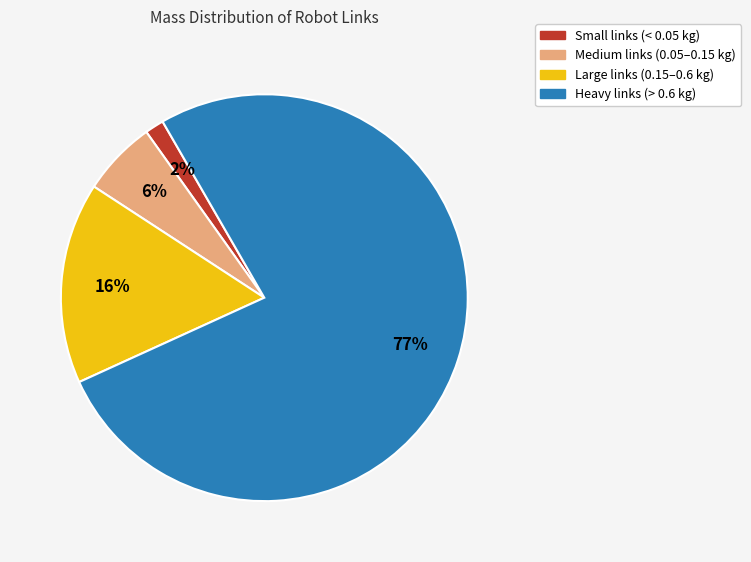

Does any single category account for the majority?

Yes